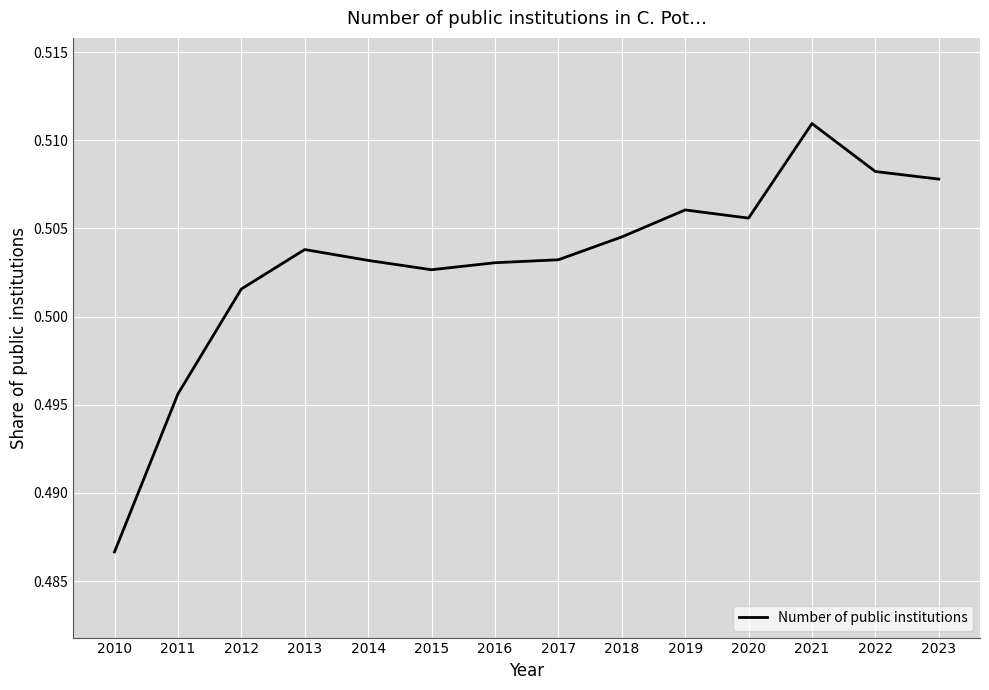

Does the chart display data point markers on the line(s)?

No